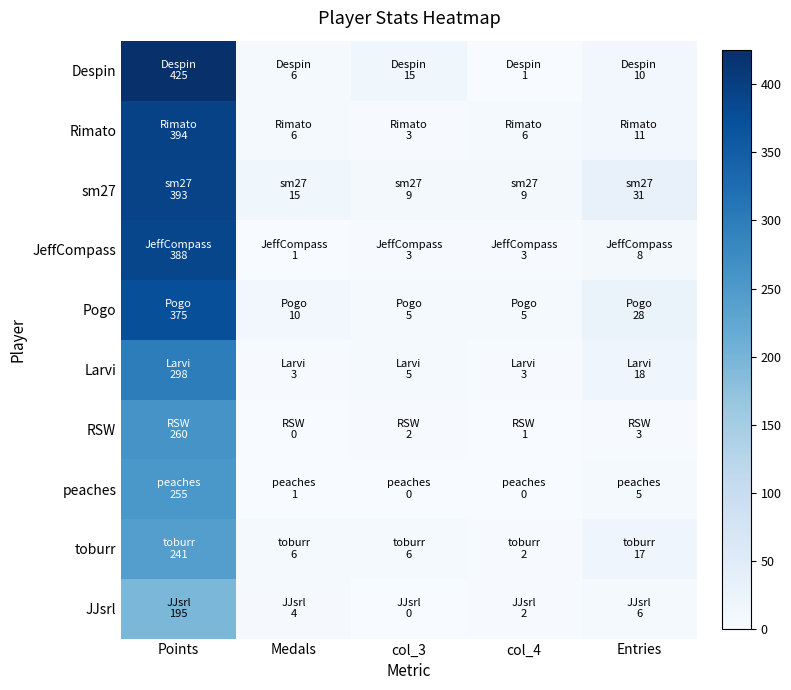

What is the total value across all series at col_4?

32